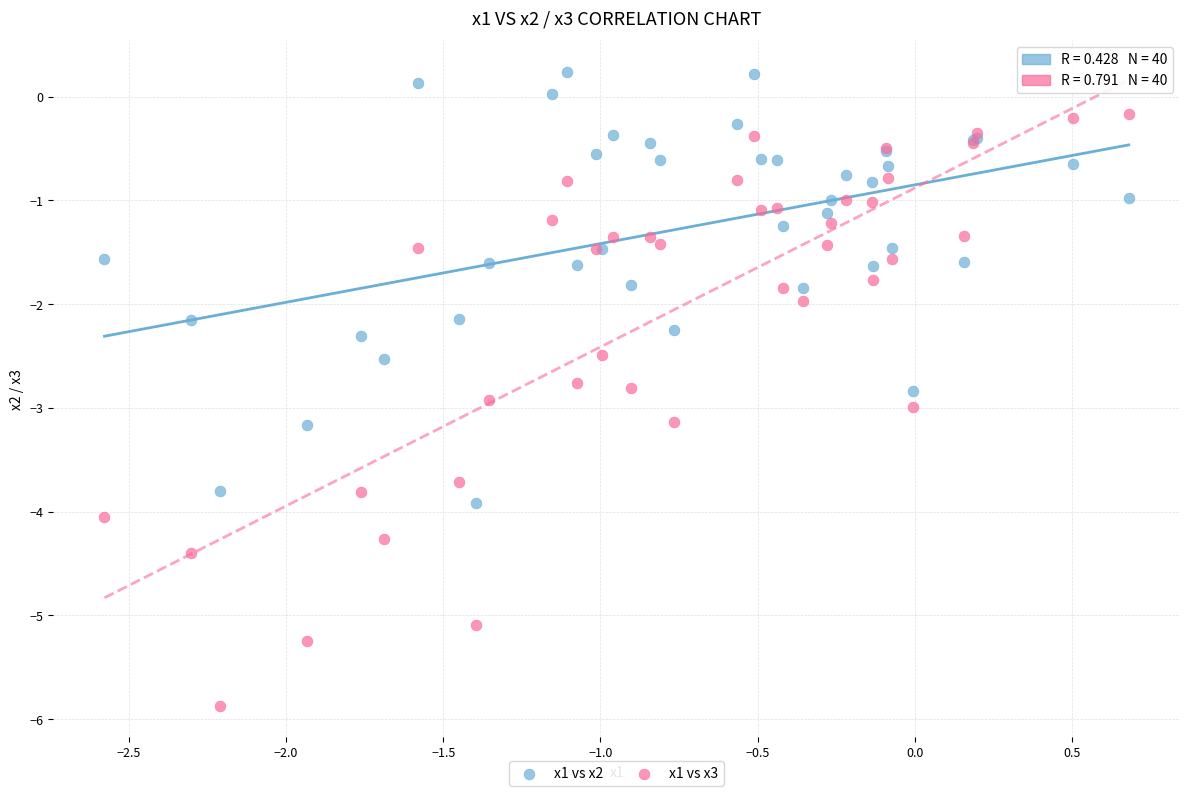

Which series has the largest Y range (max minus min)?

x1 vs x3